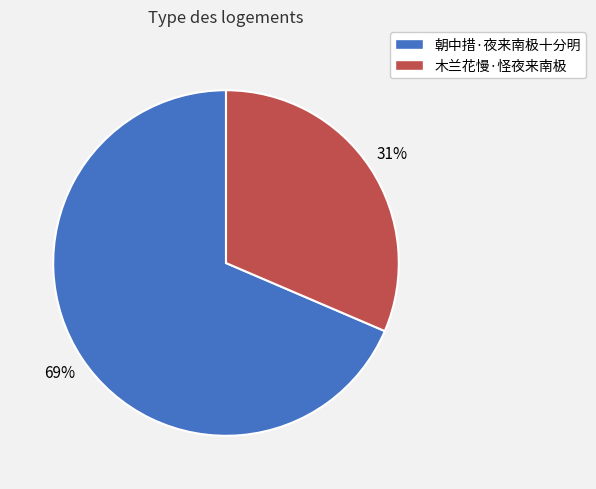

How many segments does this pie chart have?

2